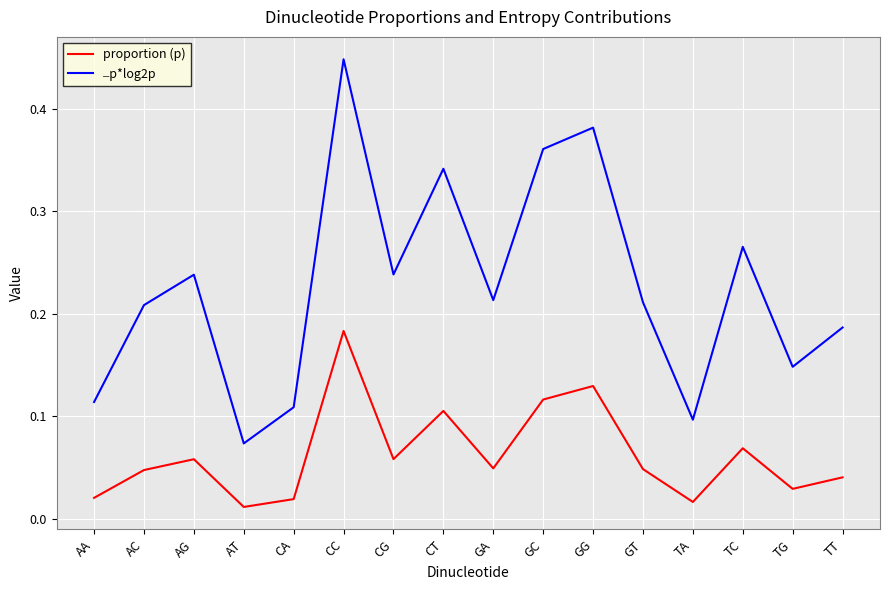

What position from the left is AC?

2